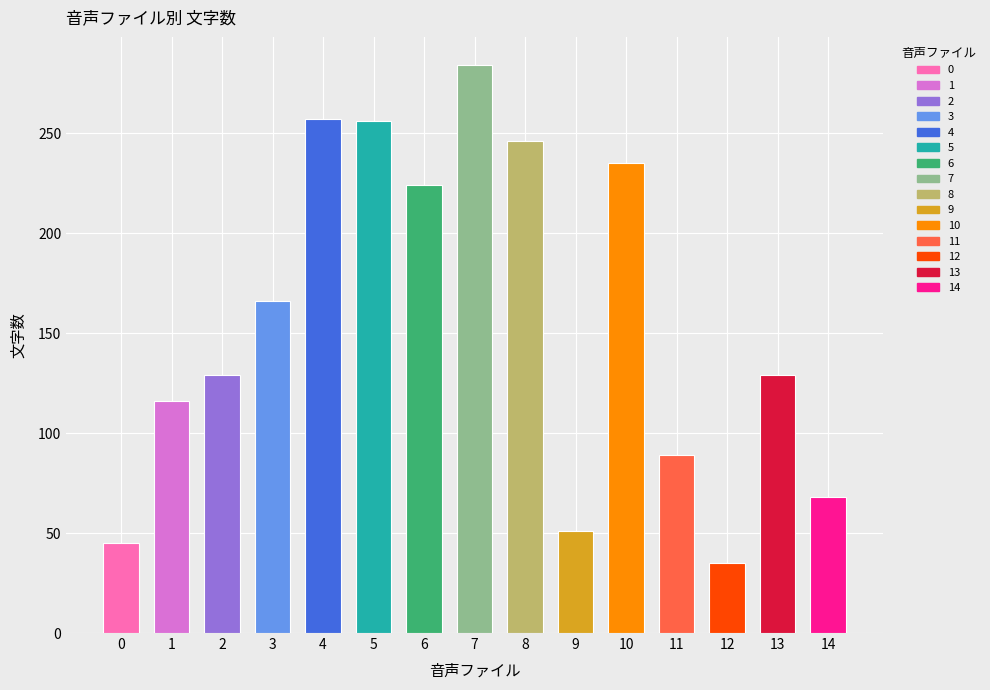

What is the minimum value shown in the chart?

35